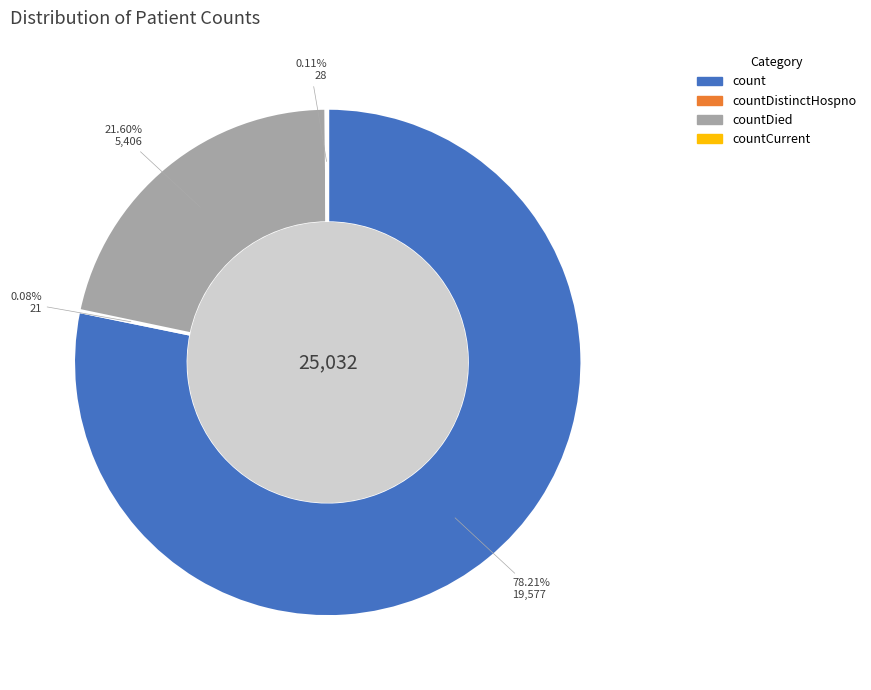

Which slice is the largest?

count